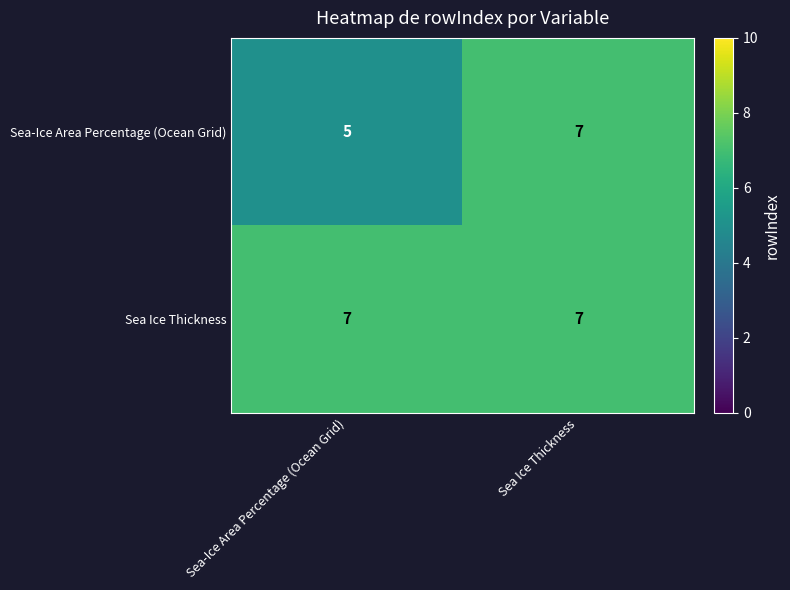

At which label is Sea-Ice Area Percentage (Ocean Grid) closest to 6?

Sea-Ice Area Percentage (Ocean Grid)